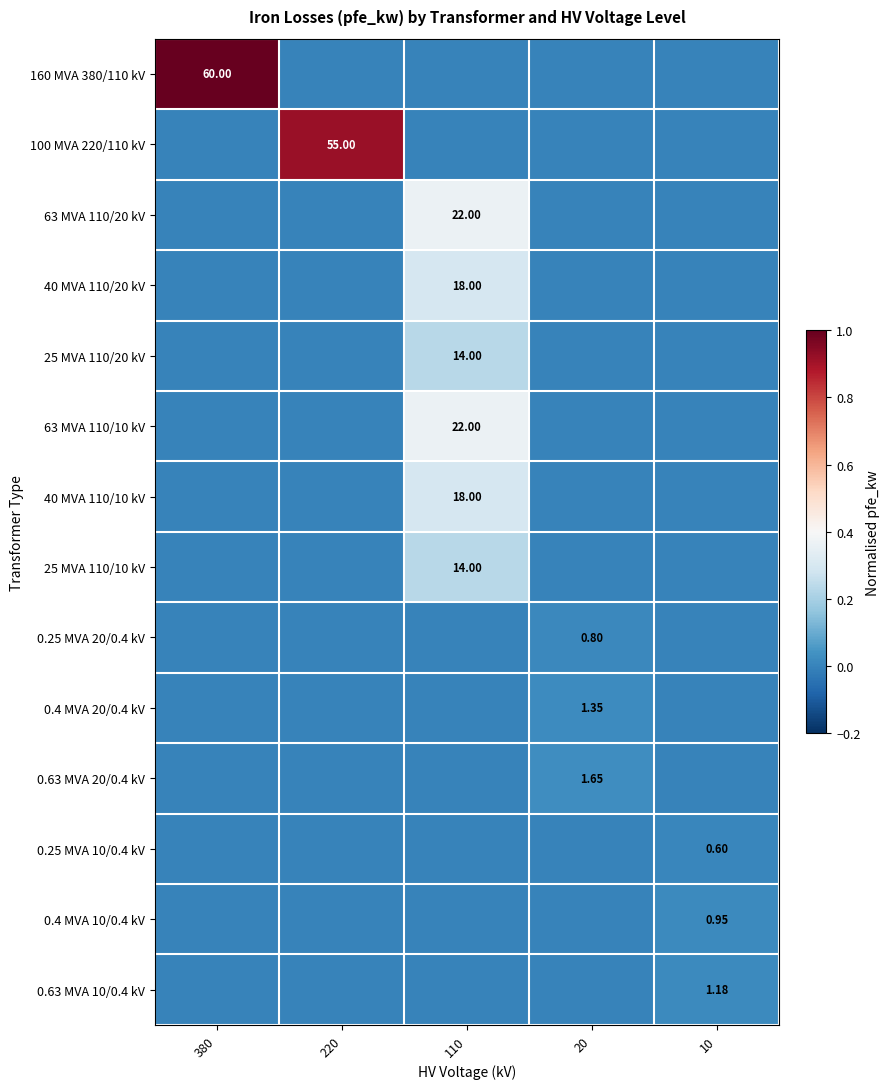

Is the value of 25 MVA 110/20 kV at 110 greater than the value of 0.4 MVA 10/0.4 kV at 10?

Yes